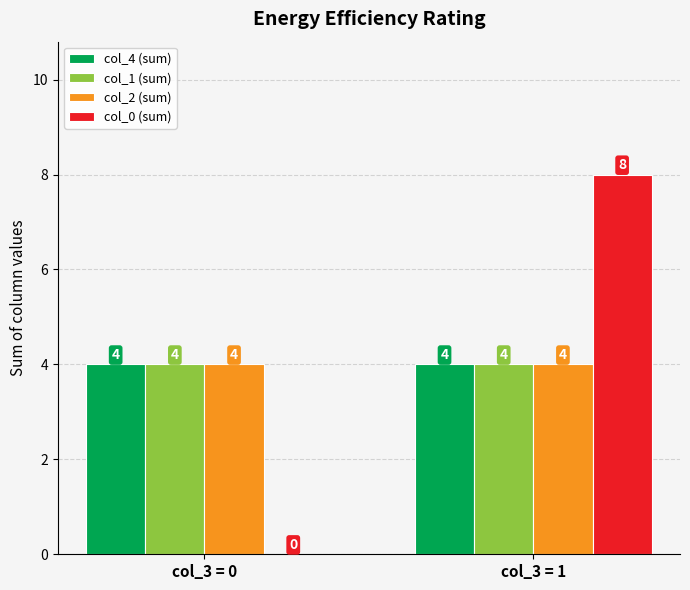

What is the total value across all series at col_3 = 0?

12